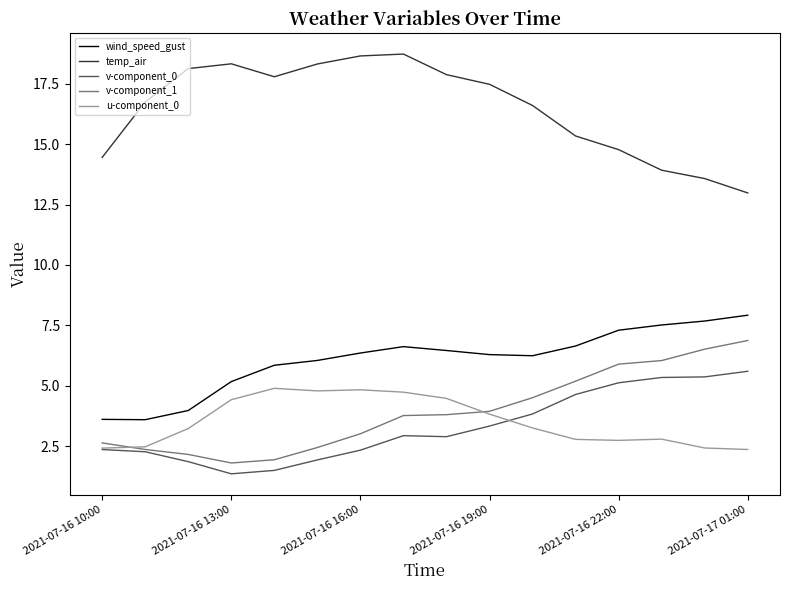

What is the greatest value displayed?

18.7